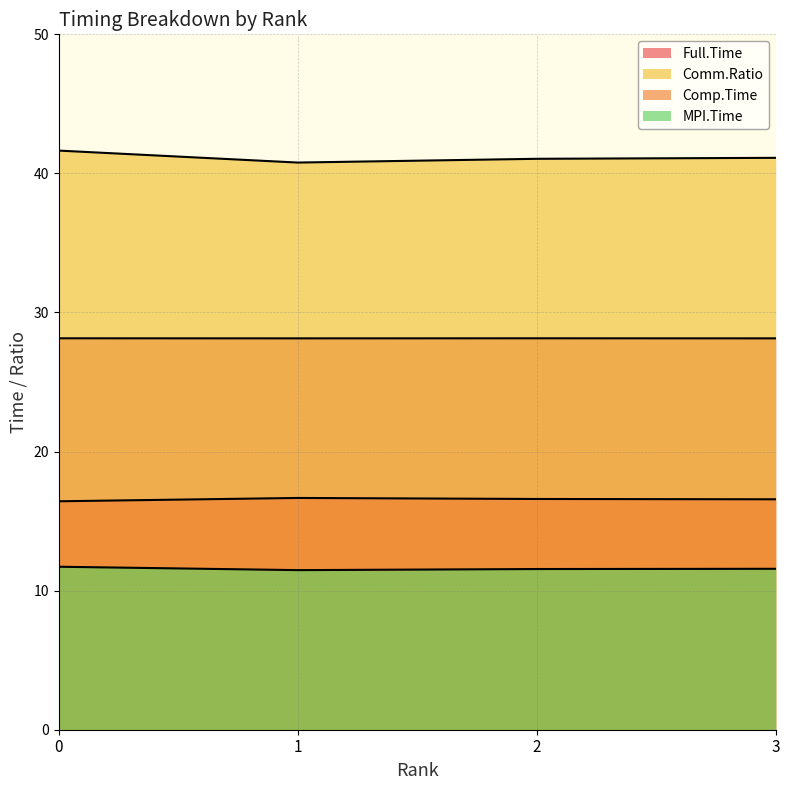

Where is the first local maximum for Full.Time?

2